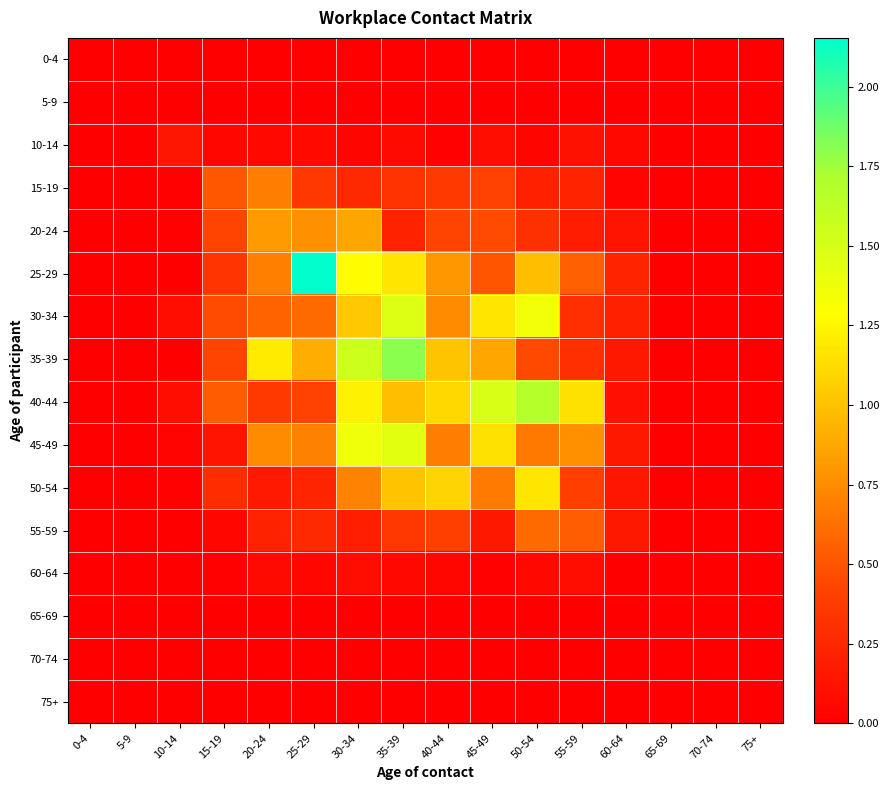

At how many categories does at least one series exceed 0?

11